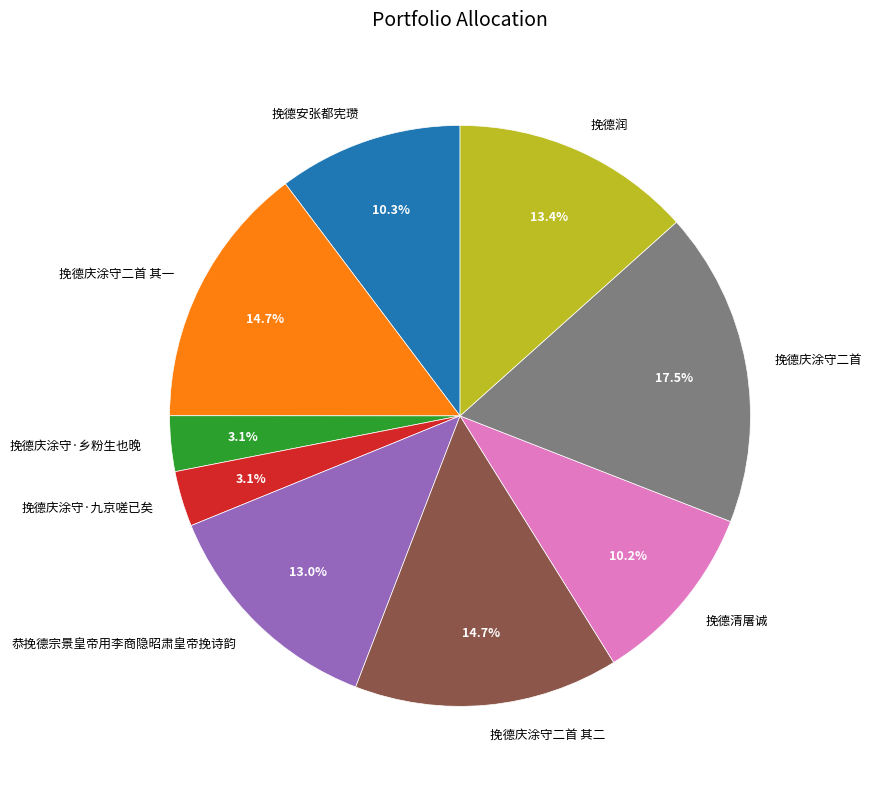

What is the largest slice in the pie chart?

挽德庆涂守二首